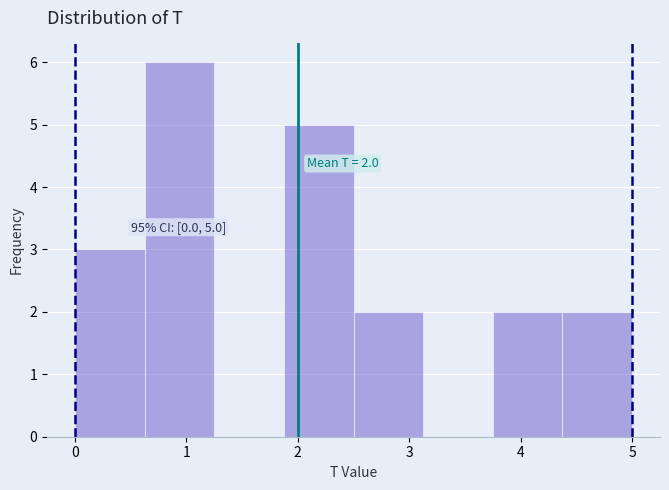

Over which range of the x-axis is the bar tallest?

0.6 to 1.3